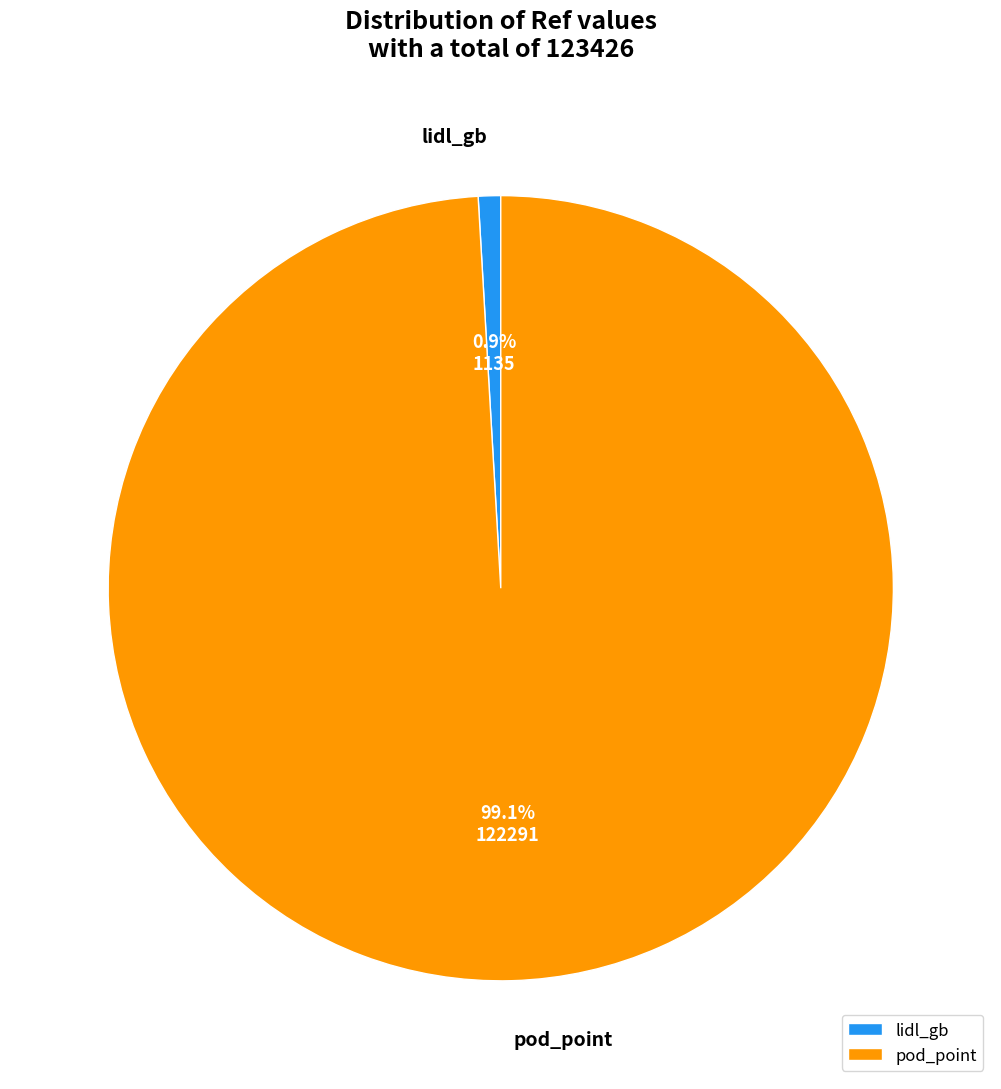

Which has a higher value, lidl_gb or pod_point?

pod_point